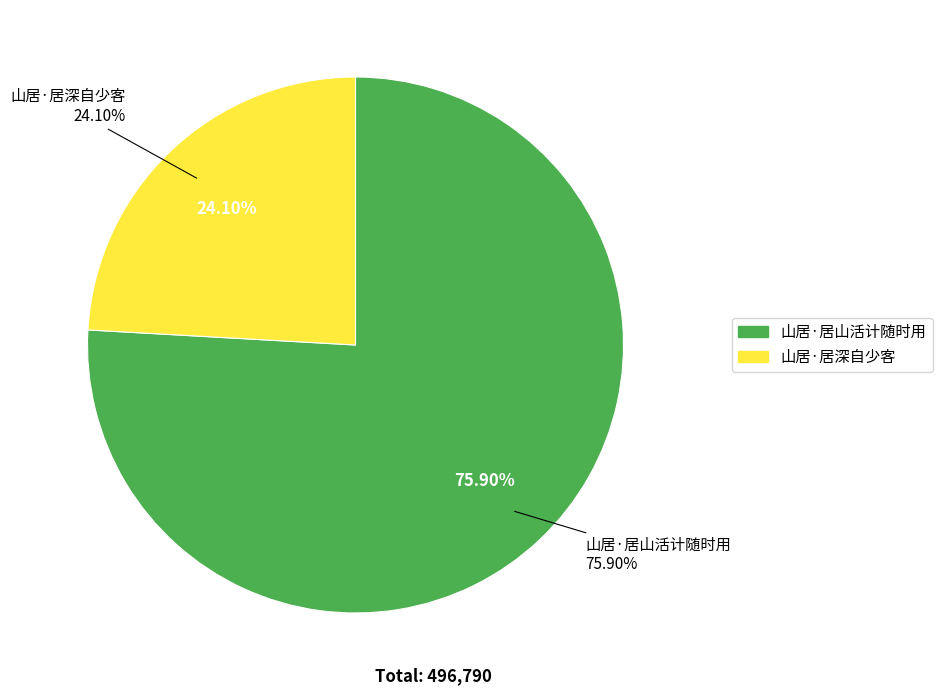

Rank the categories by value from highest to lowest.

山居·居山活计随时用, 山居·居深自少客